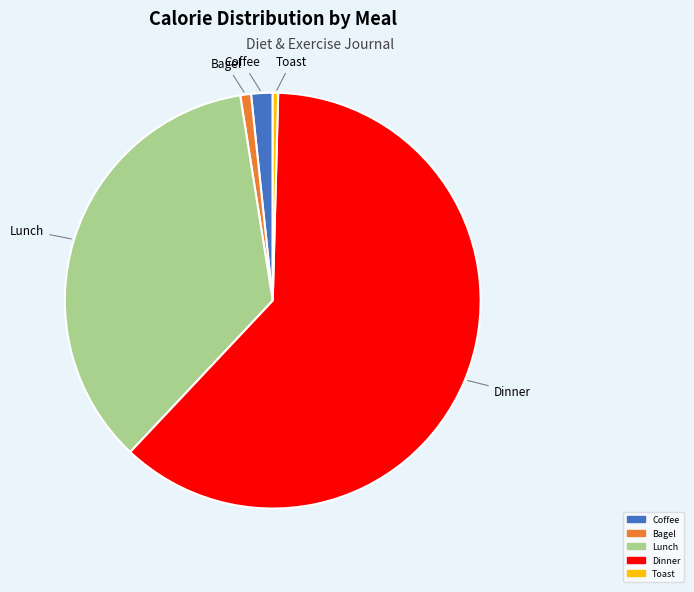

Is there any slice that represents more than half of the pie?

Yes